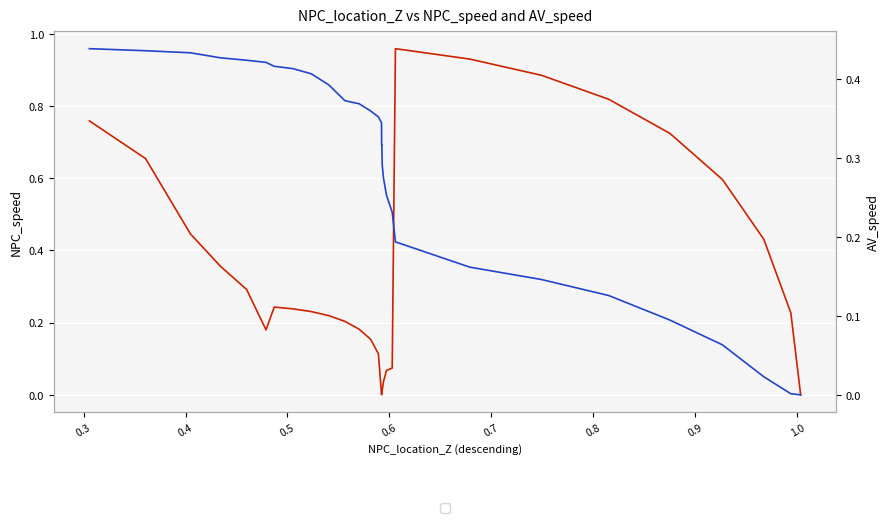

How many values in the NPC_speed series exceed 0?

30